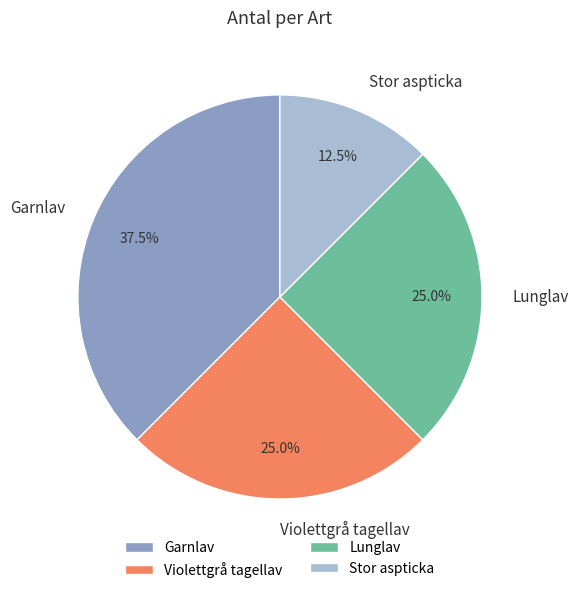

What percentage do Stor aspticka and Lunglav together represent?

37.5%